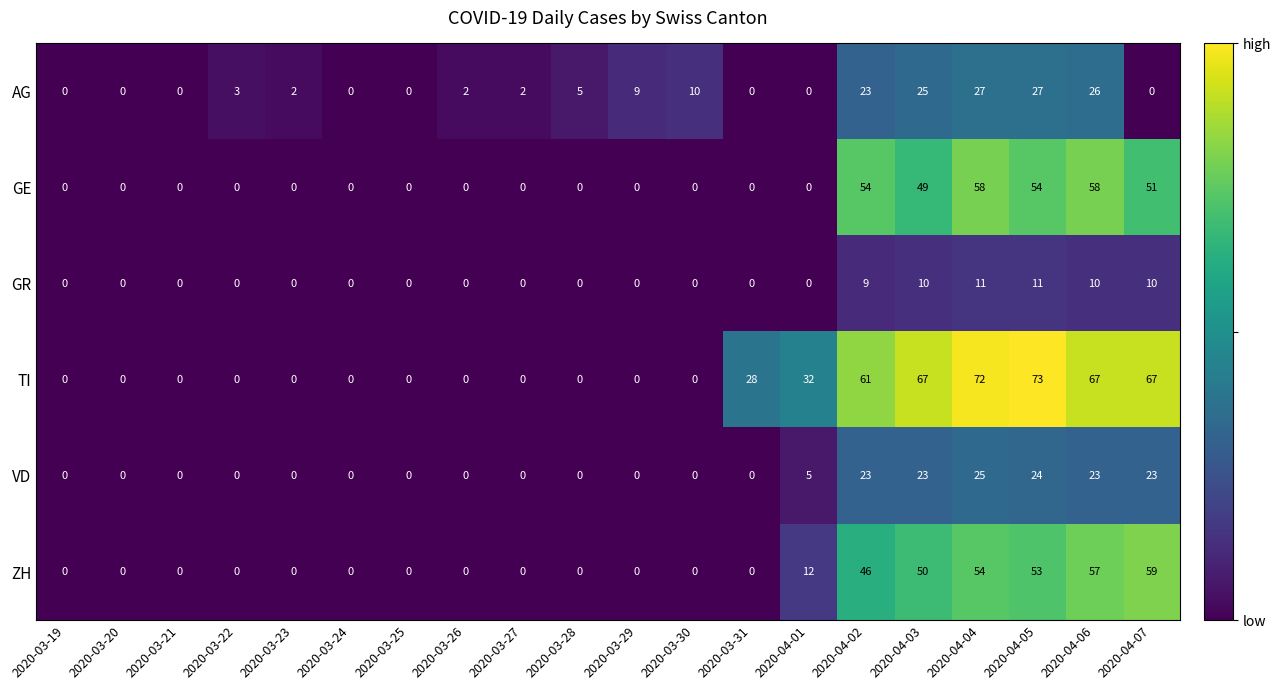

The value of VD at 2020-03-23 is 10. True or false?

False